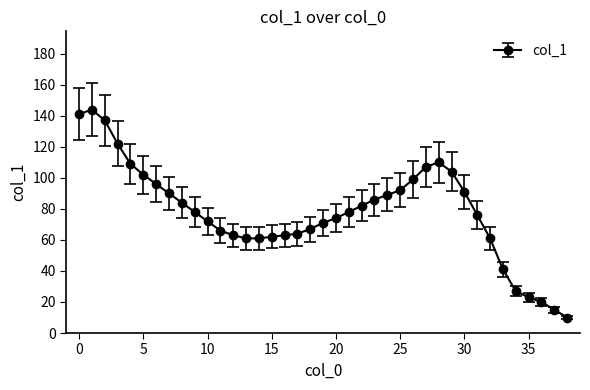

What is the greatest value displayed?

144